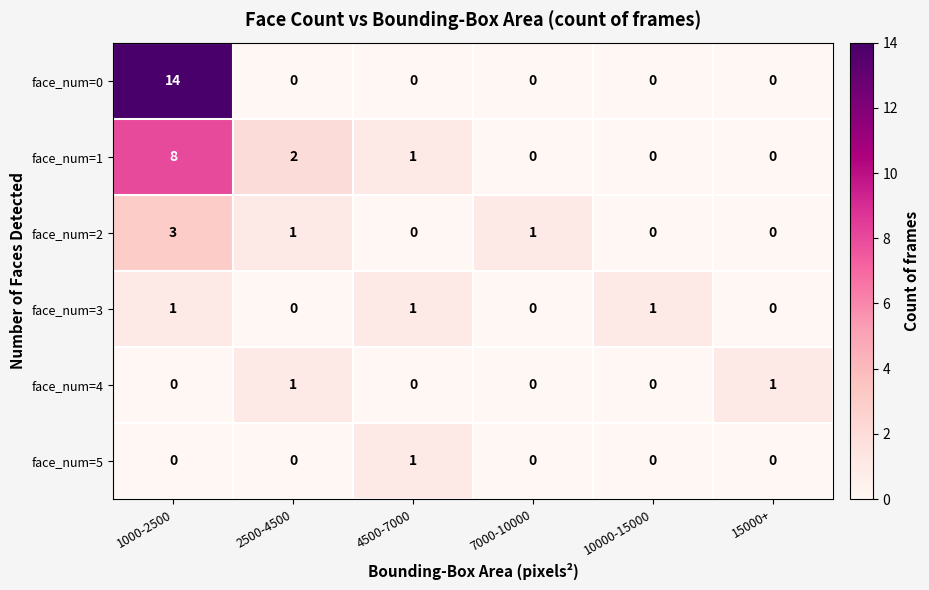

Is it true that face_num=2 equals 3 at 1000-2500?

True